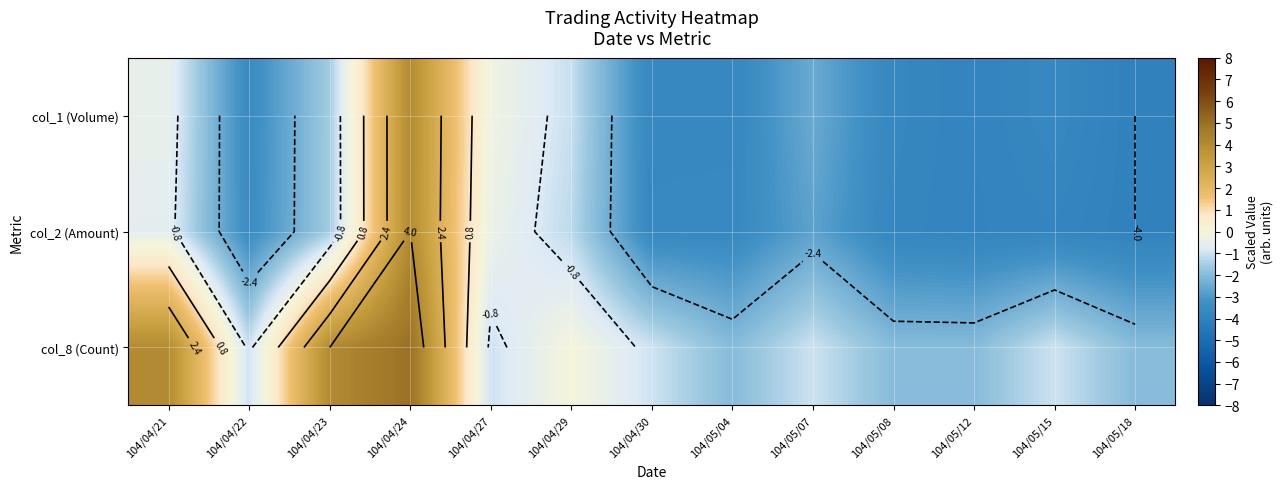

The col_8 (Count) series shows -2.7 at 104/05/08. True or false?

False